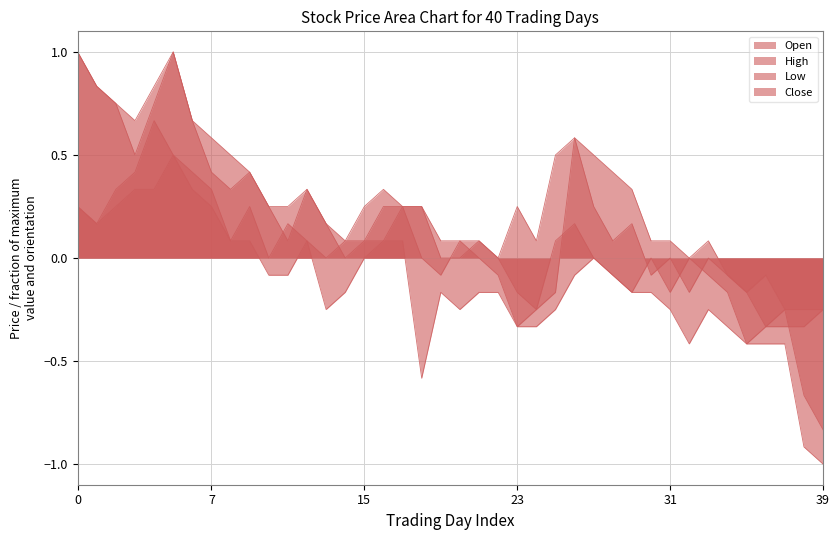

In Open, how many points are lower than both neighbors (excluding endpoints)?

8